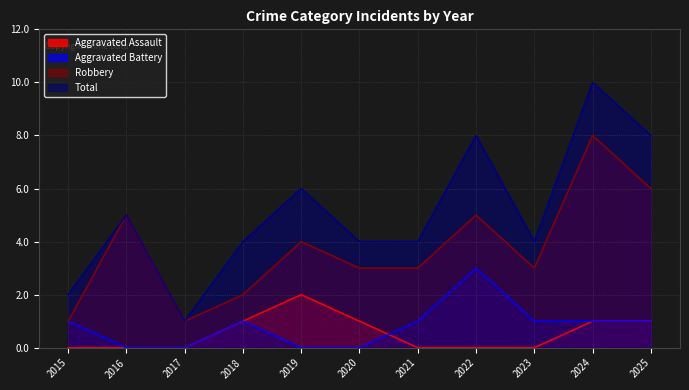

True or false: Robbery has a value of 3 at 2018.

False